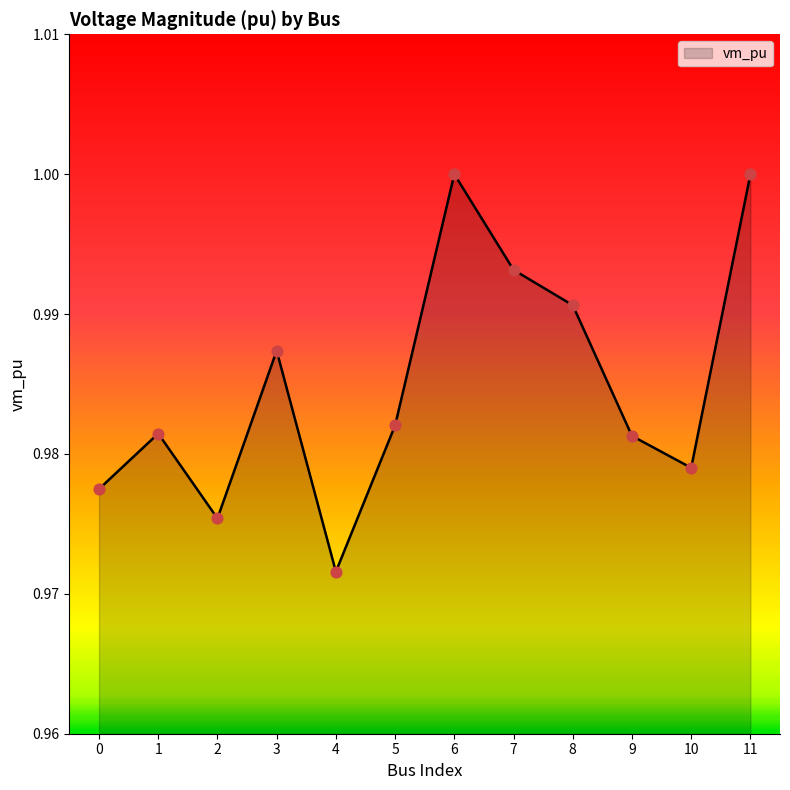

Which has a higher value, 0 or 5?

5